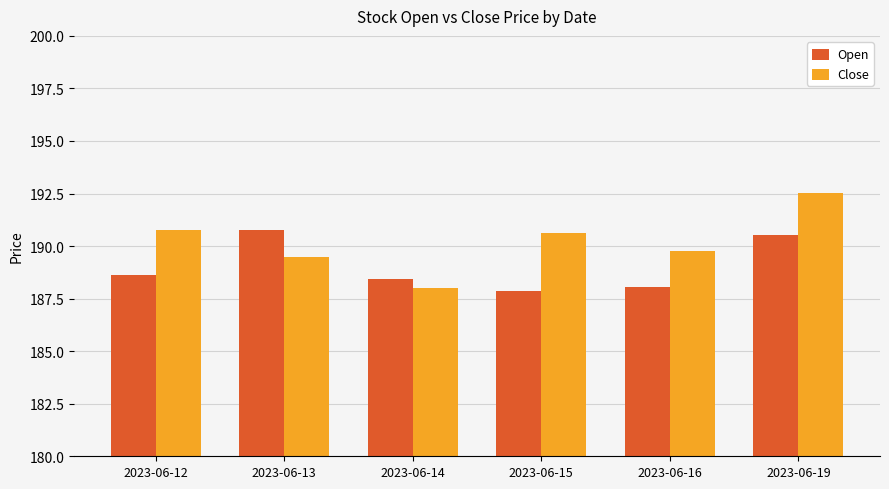

What is the value of the Close bar at the 4th from the left?

190.6